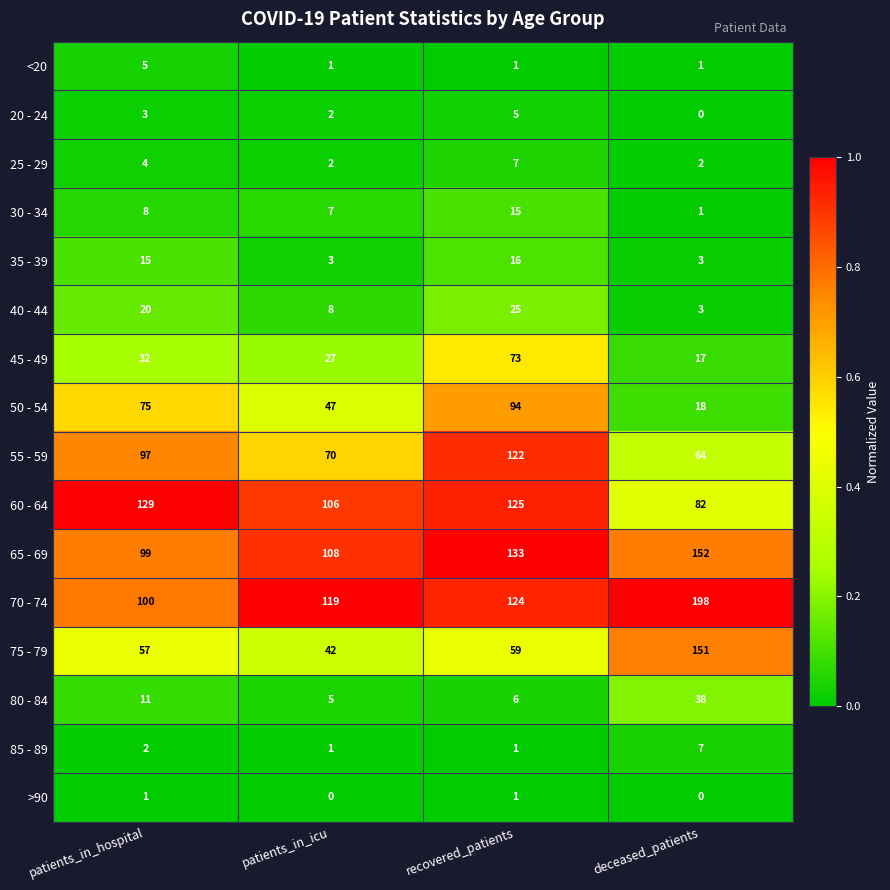

Which series changed the most between patients_in_icu and recovered_patients?

55 - 59